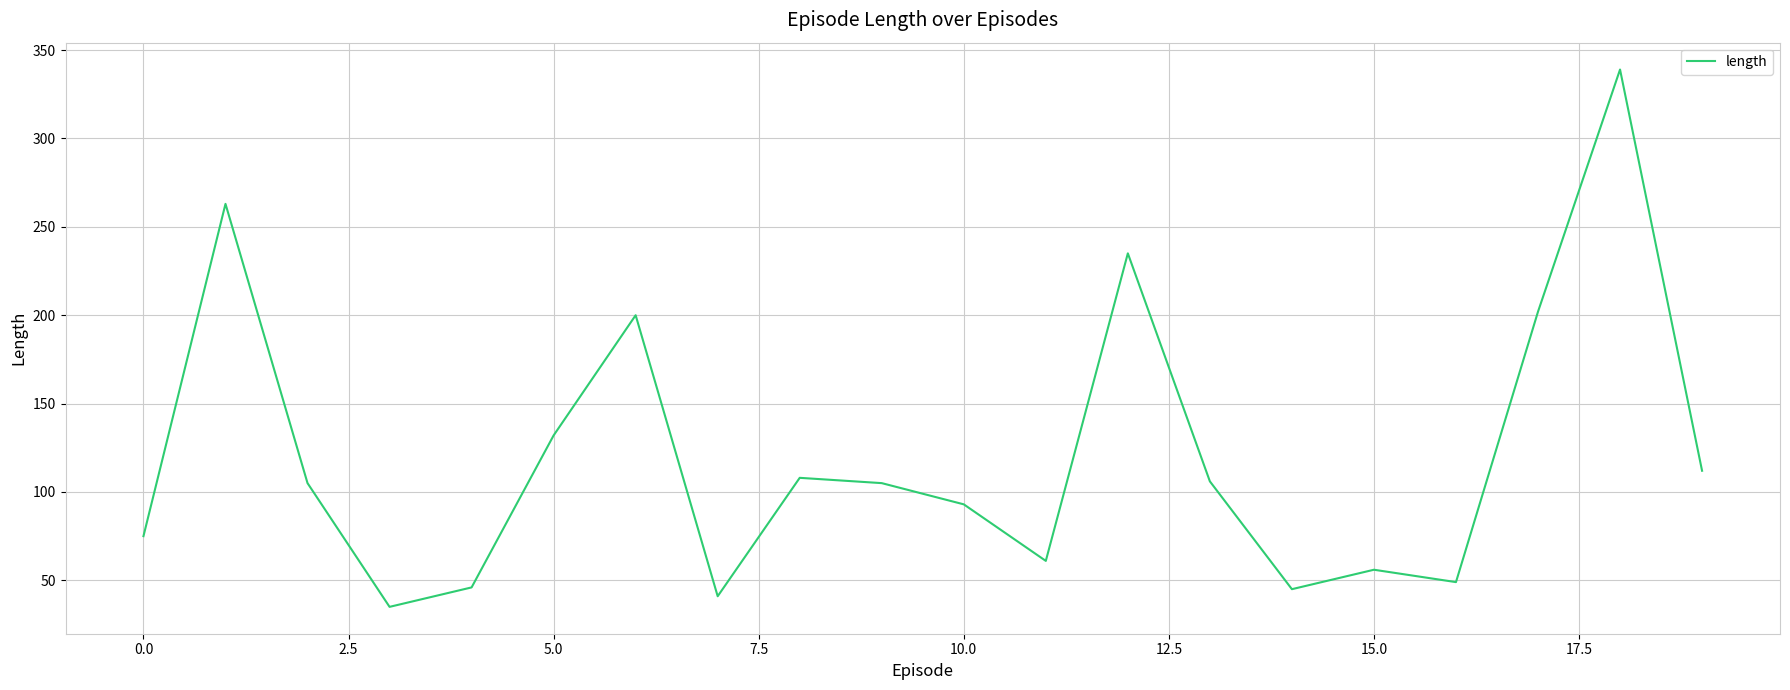

What is the difference between the maximum and minimum values?

304